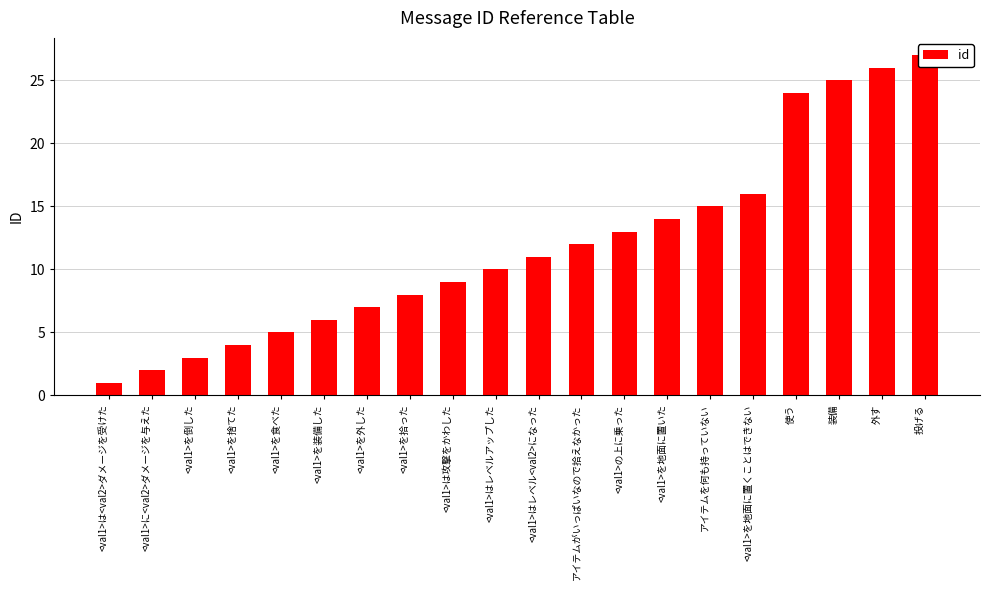

What is the change in value from <val1>は攻撃をかわした to 装備?

+16